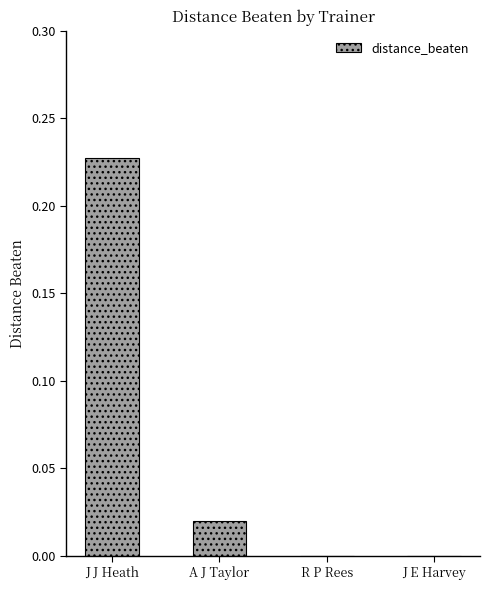

The value at J E Harvey is 0.1. True or false?

False